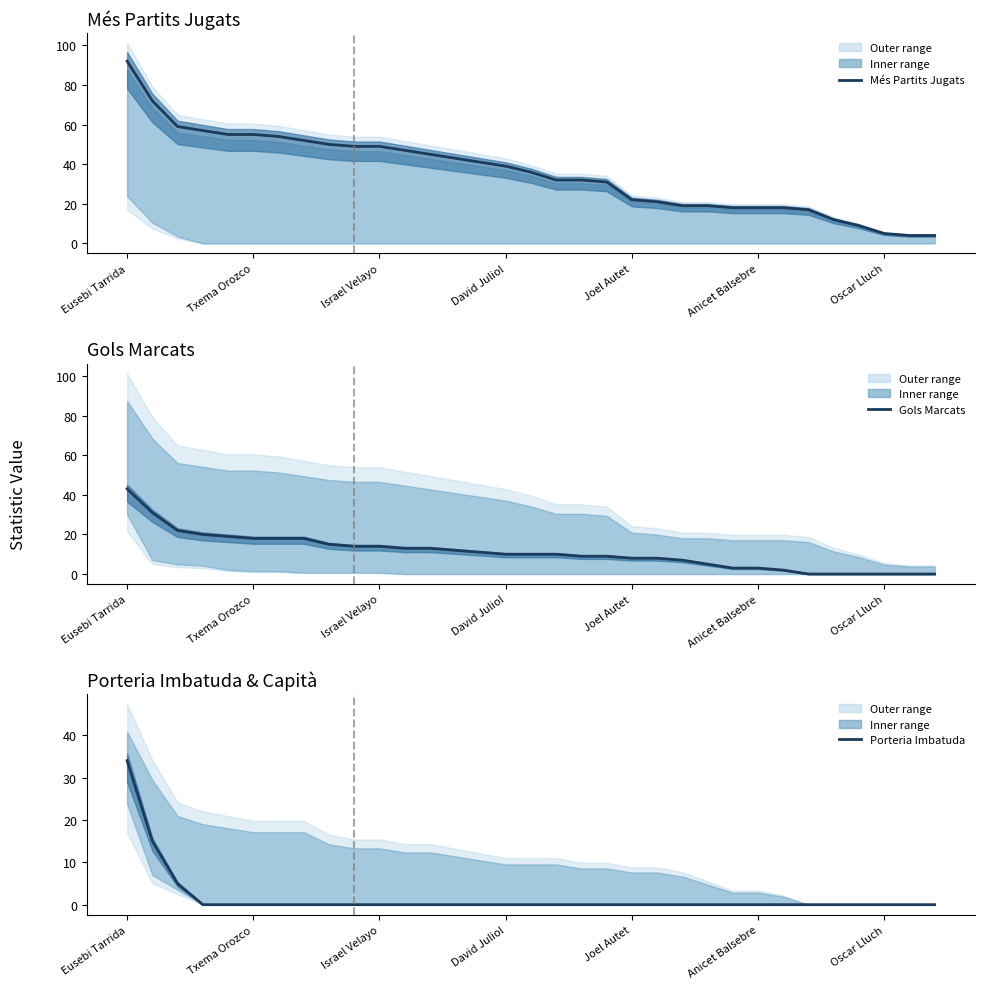

True or false: Més Partits Jugats has a value of 12 at 11.

False